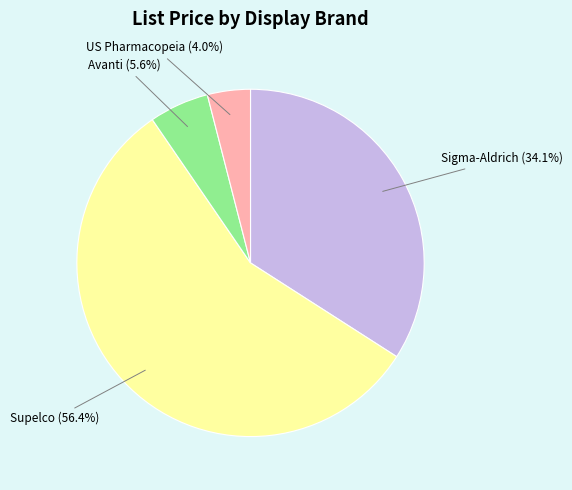

Does any single category account for the majority?

Yes